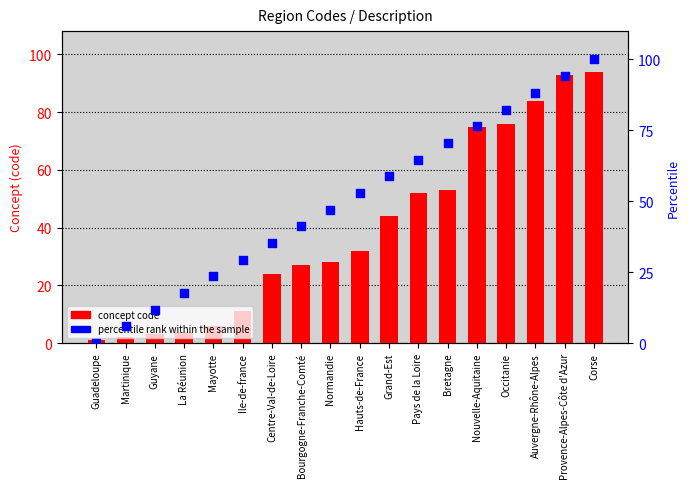

Is the value of concept code at Provence-Alpes-Côte d'Azur greater than the value of percentile rank within the sample at Mayotte?

Yes